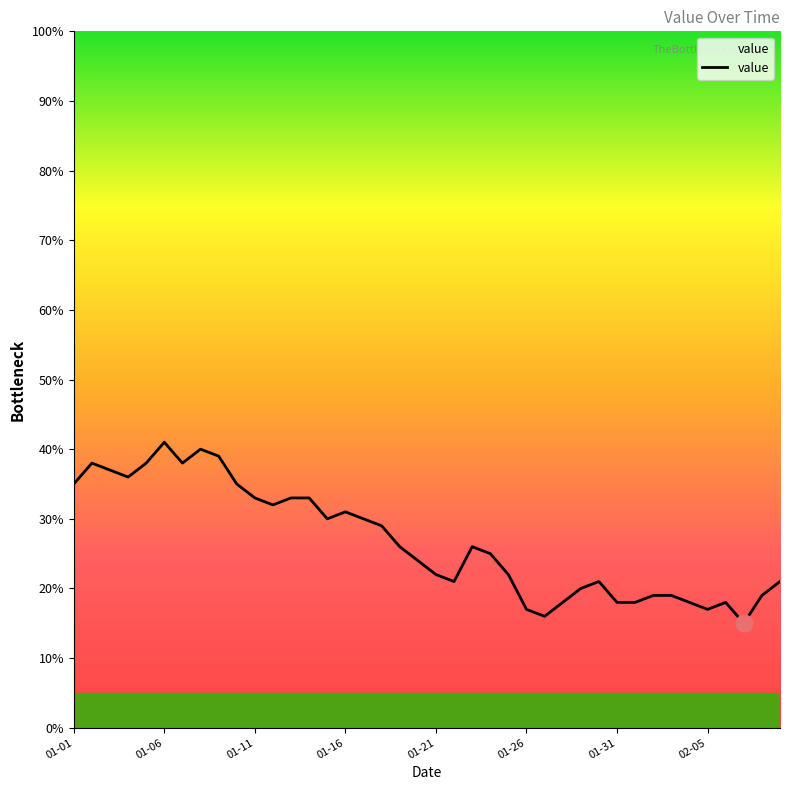

How many lines are shown in the chart?

1